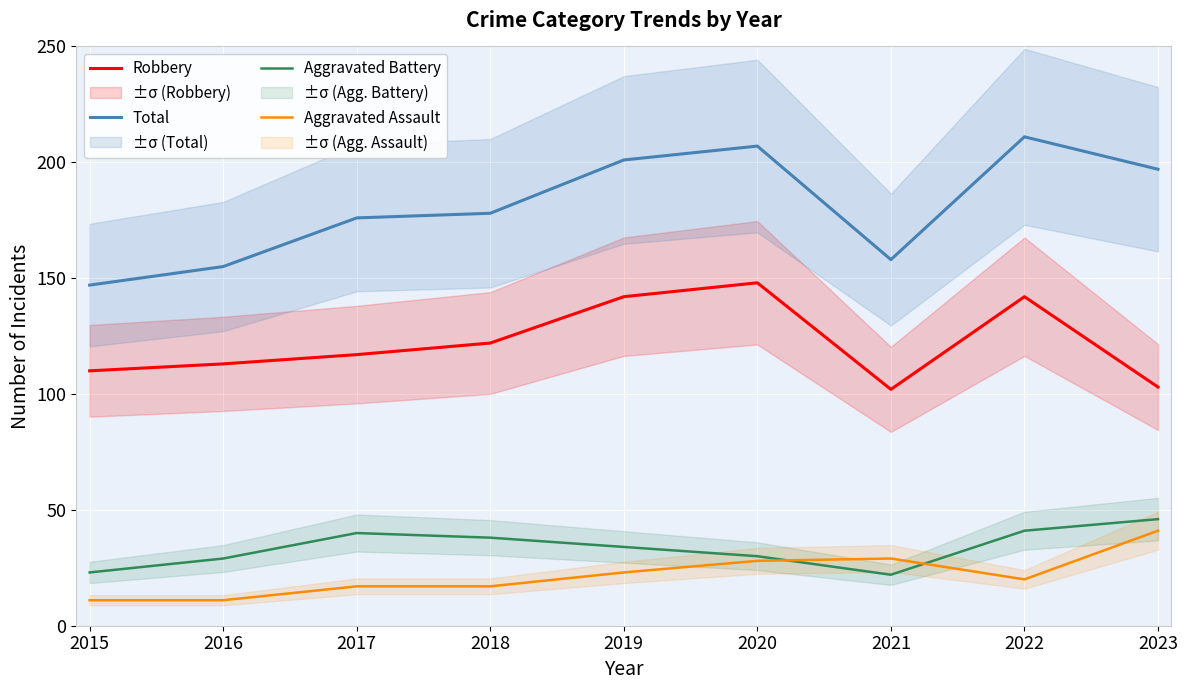

Reading right to left, list all the values displayed in this chart.

Robbery: 2023=103	2022=142	2021=102	2020=148	2019=142	2018=122	2017=117	2016=113	2015=110
Total: 2023=197	2022=211	2021=158	2020=207	2019=201	2018=178	2017=176	2016=155	2015=147
Aggravated Battery: 2023=46	2022=41	2021=22	2020=30	2019=34	2018=38	2017=40	2016=29	2015=23
Aggravated Assault: 2023=41	2022=20	2021=29	2020=28	2019=23	2018=17	2017=17	2016=11	2015=11